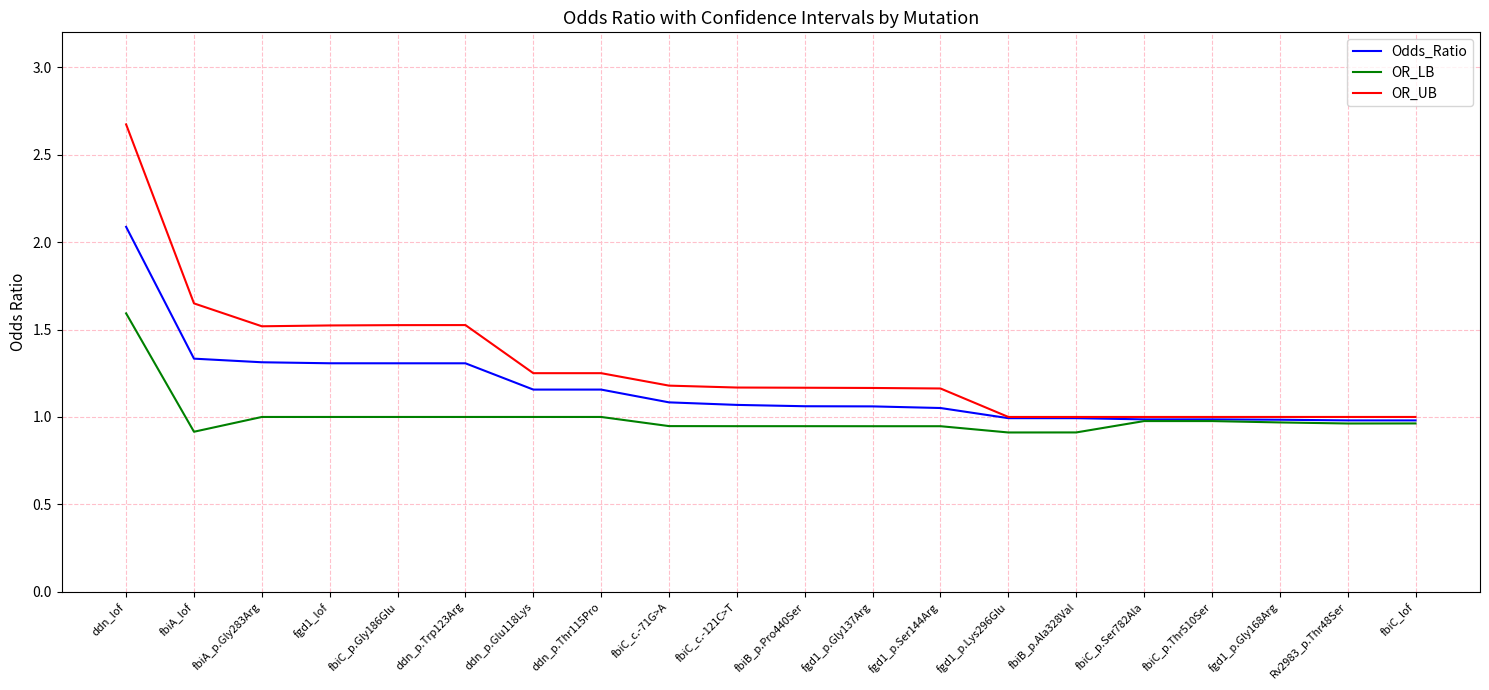

At how many categories does at least one series exceed 2?

1